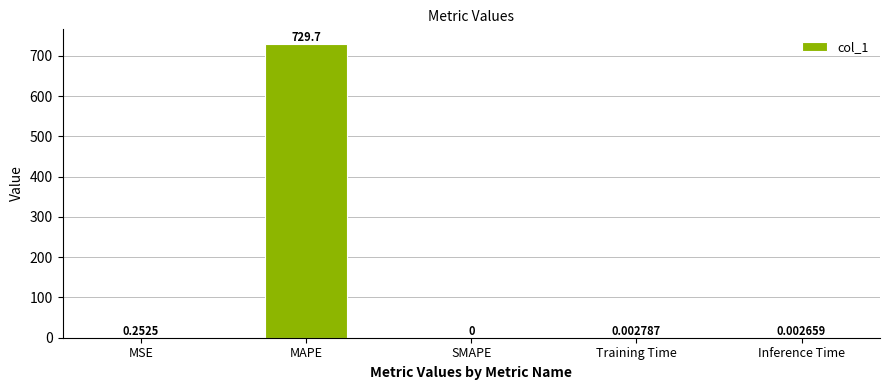

True or false: the data shows 1296.1 at MAPE.

False